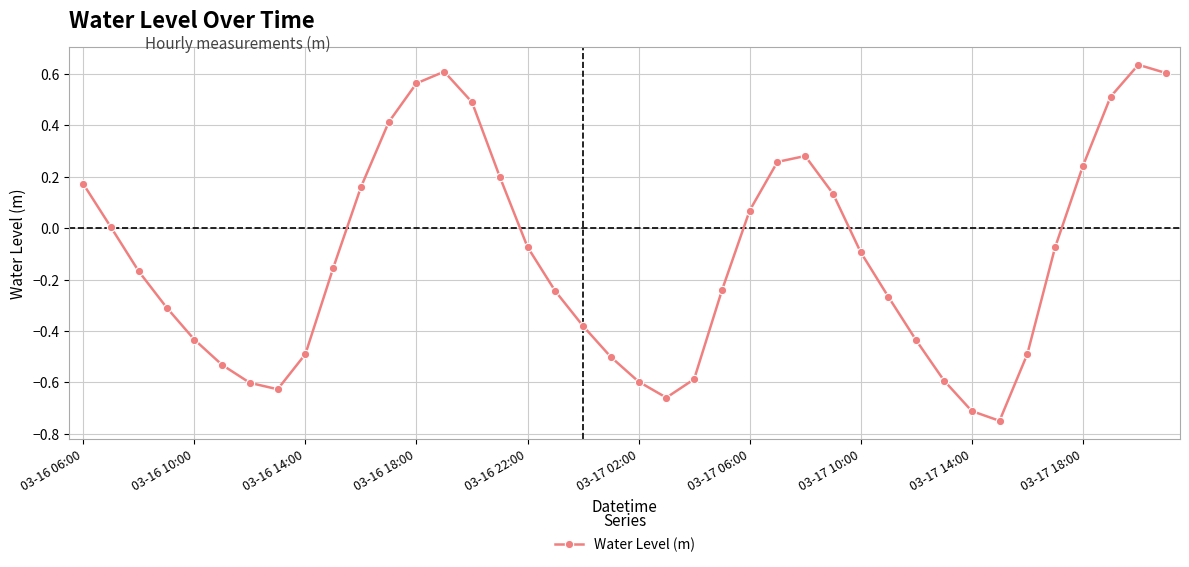

How many lines are shown in the chart?

1